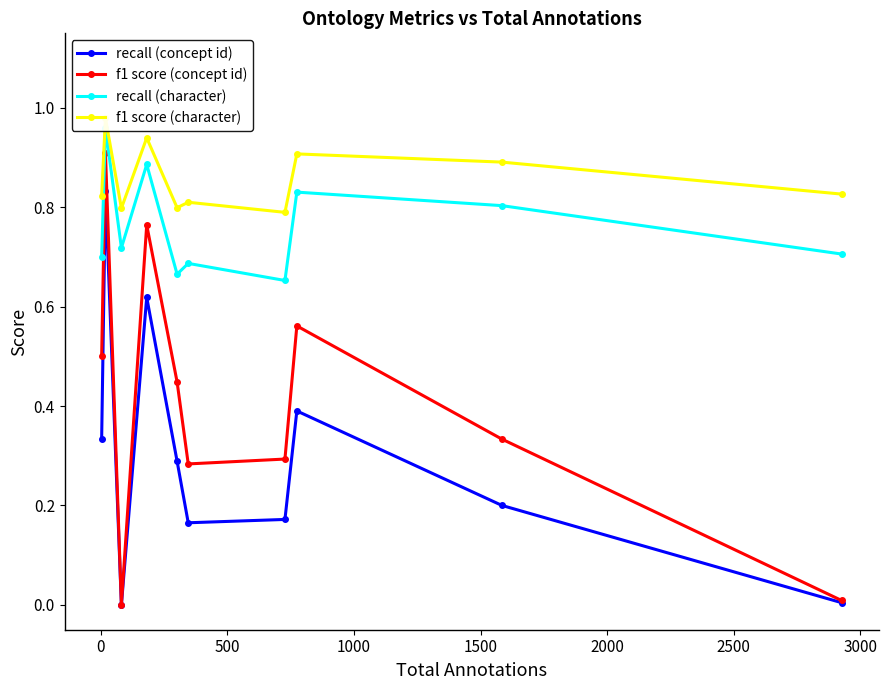

Does the chart display data point markers on the line(s)?

Yes